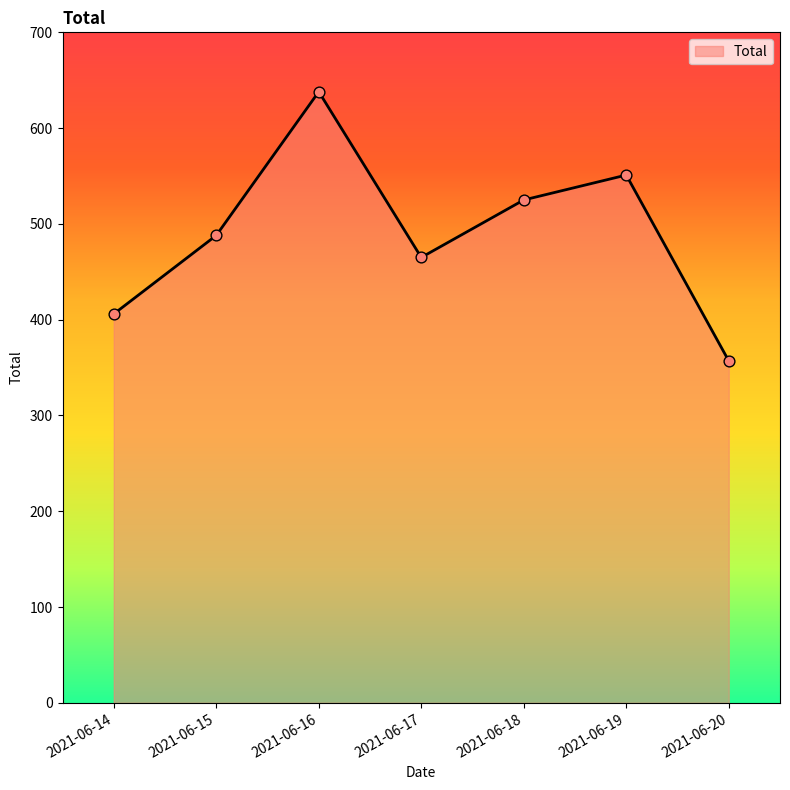

Which has a higher value, 2021-06-20 or 2021-06-17?

2021-06-17